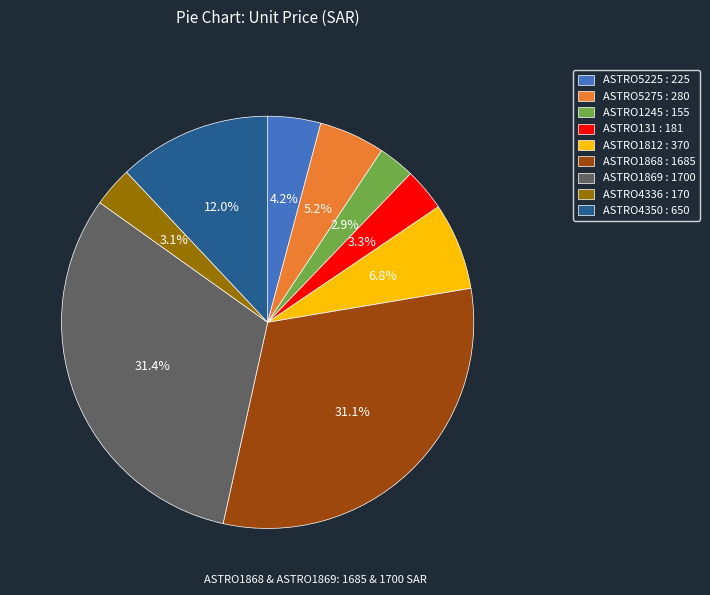

Is there any slice that represents more than half of the pie?

No